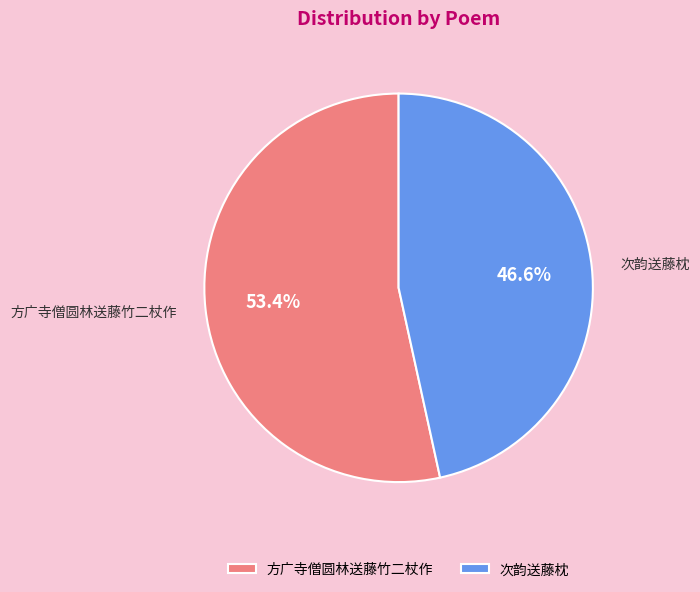

Combined, do 次韵送藤枕 and 方广寺僧圆林送藤竹二杖作 account for over 50%?

Yes